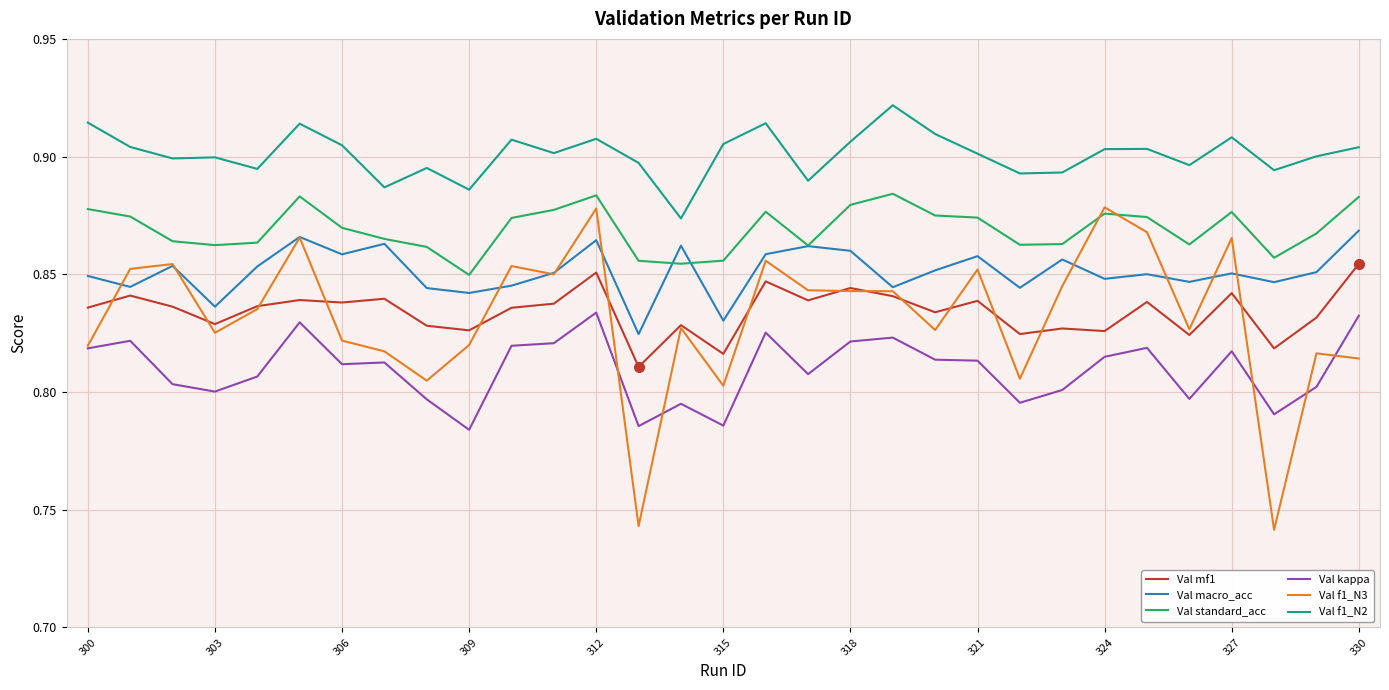

Which series has the largest total across all categories?

Val f1_N2